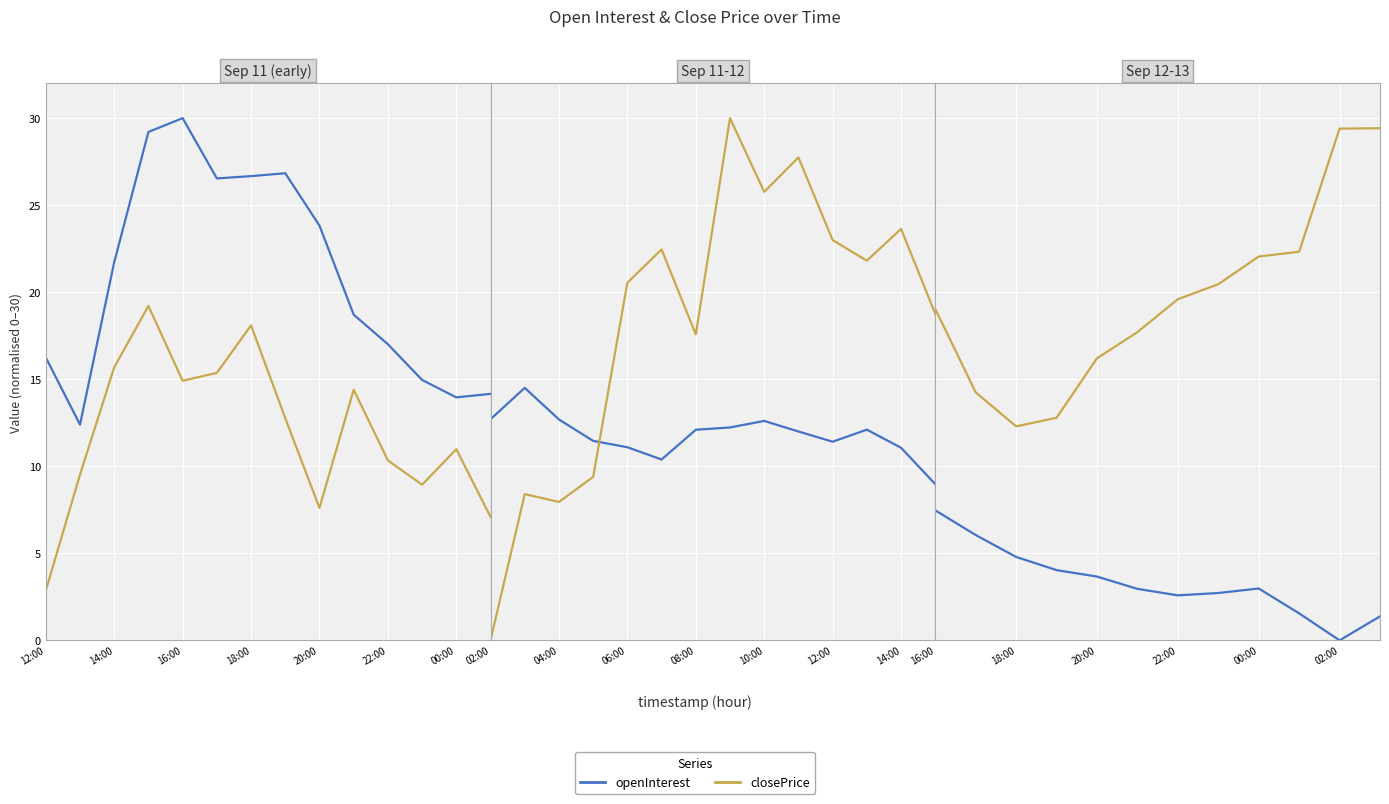

What is the difference between the openInterest values at 00:00 and 11?

1.2